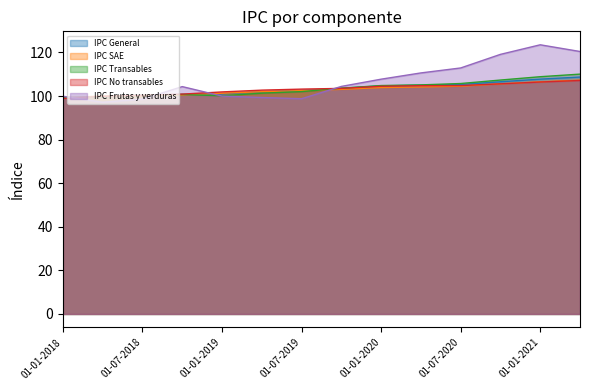

What is the difference between the IPC SAE values at 01-01-2021 and 01-10-2020?

1.0